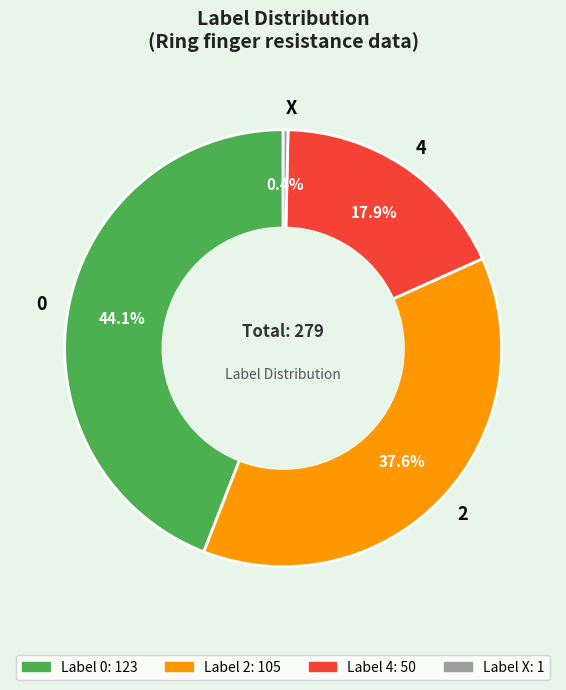

Rank the categories by value from highest to lowest.

0, 2, 4, X